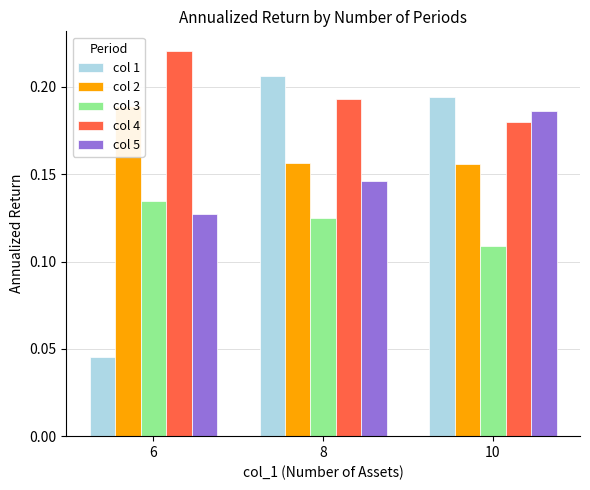

Which series has the largest total across all categories?

col 4